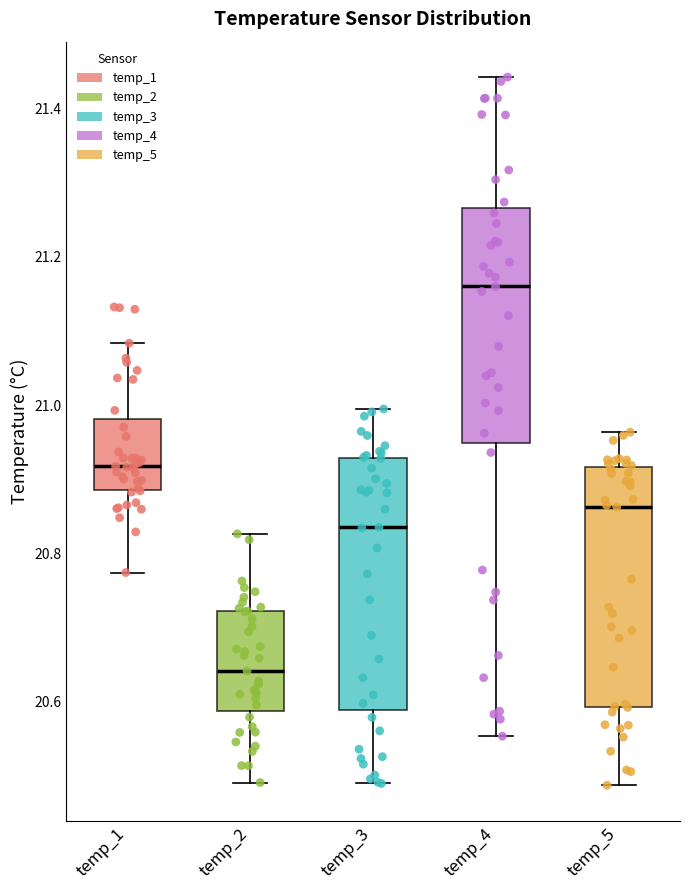

Reading left to right, transcribe this box plot: for each box, give where its median line is, the range the box spans, and where its two whiskers end, as read against the y-axis. The values are not printed on the chart, so give them approximately, as read against the axis.

temp_1: median 20.92, box 20.88 to 20.98, whiskers 20.78 to 21.08
temp_2: median 20.64, box 20.58 to 20.72, whiskers 20.50 to 20.82
temp_3: median 20.84, box 20.58 to 20.92, whiskers 20.48 to 21.00
temp_4: median 21.16, box 20.94 to 21.26, whiskers 20.56 to 21.44
temp_5: median 20.86, box 20.60 to 20.92, whiskers 20.48 to 20.96